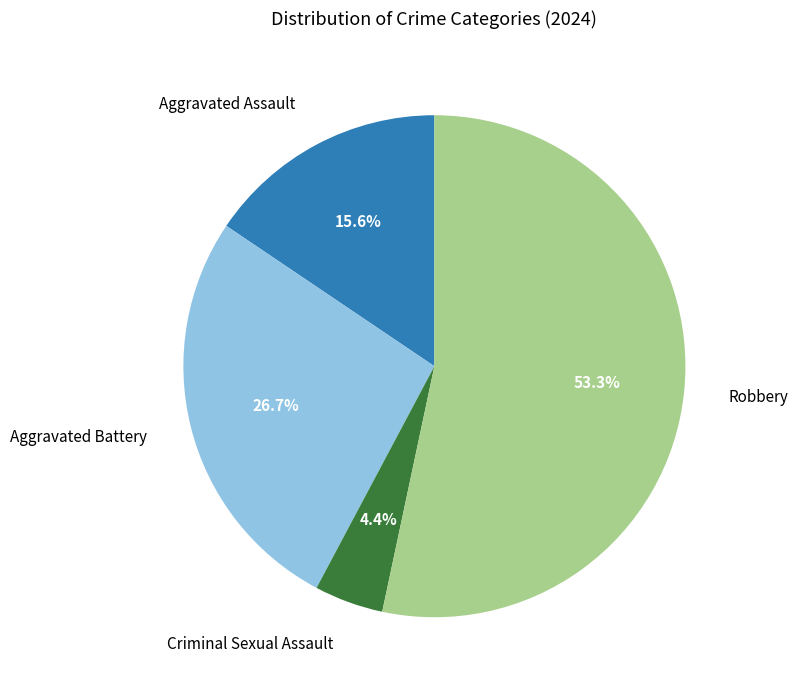

Is there a majority slice in this chart?

Yes